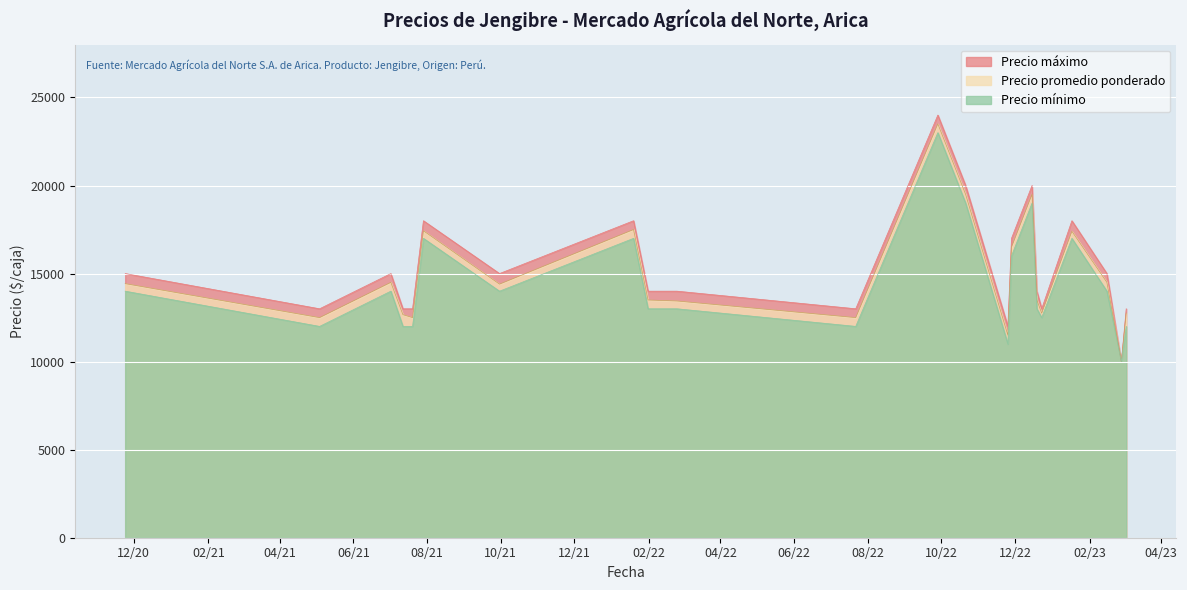

Which label corresponds to the largest value in the chart?

2022-09-28